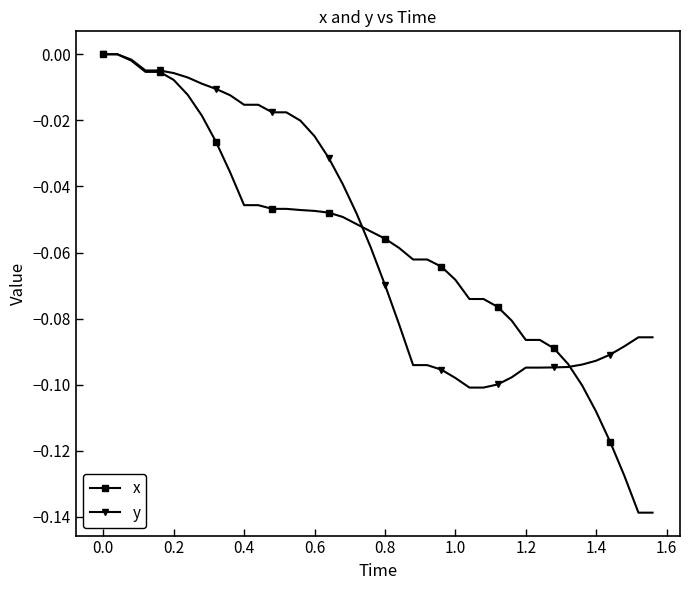

Which series has the largest range (max minus min)?

x